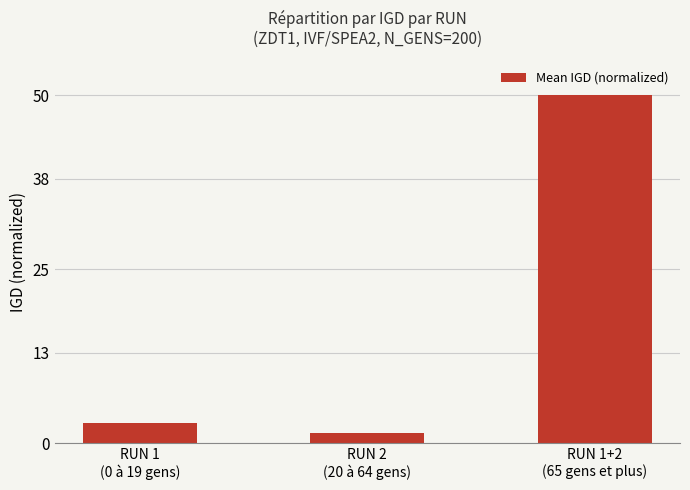

What is the sum of all values?

54.4